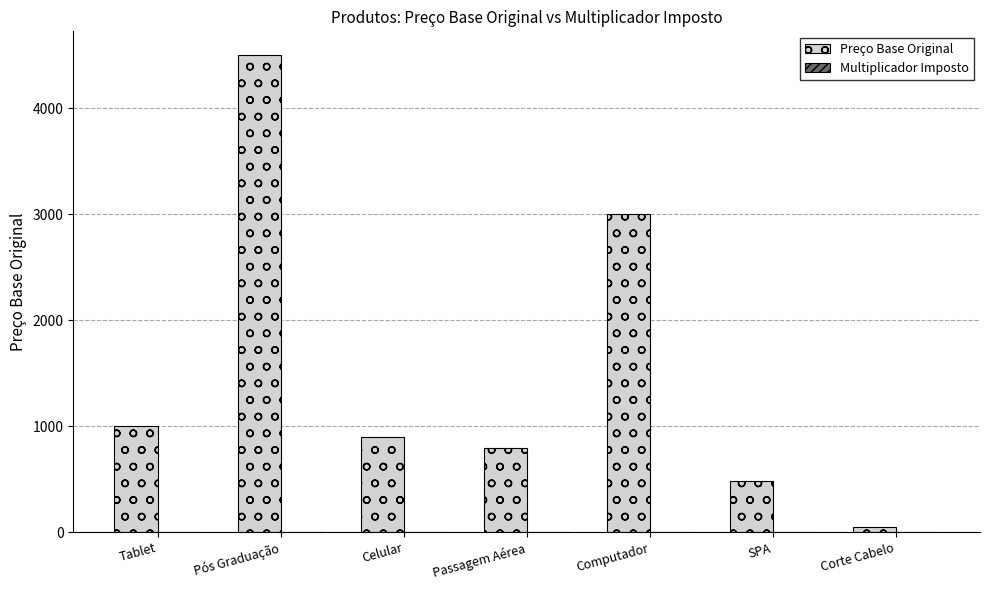

The Preço Base Original series shows 222.0 at SPA. True or false?

False